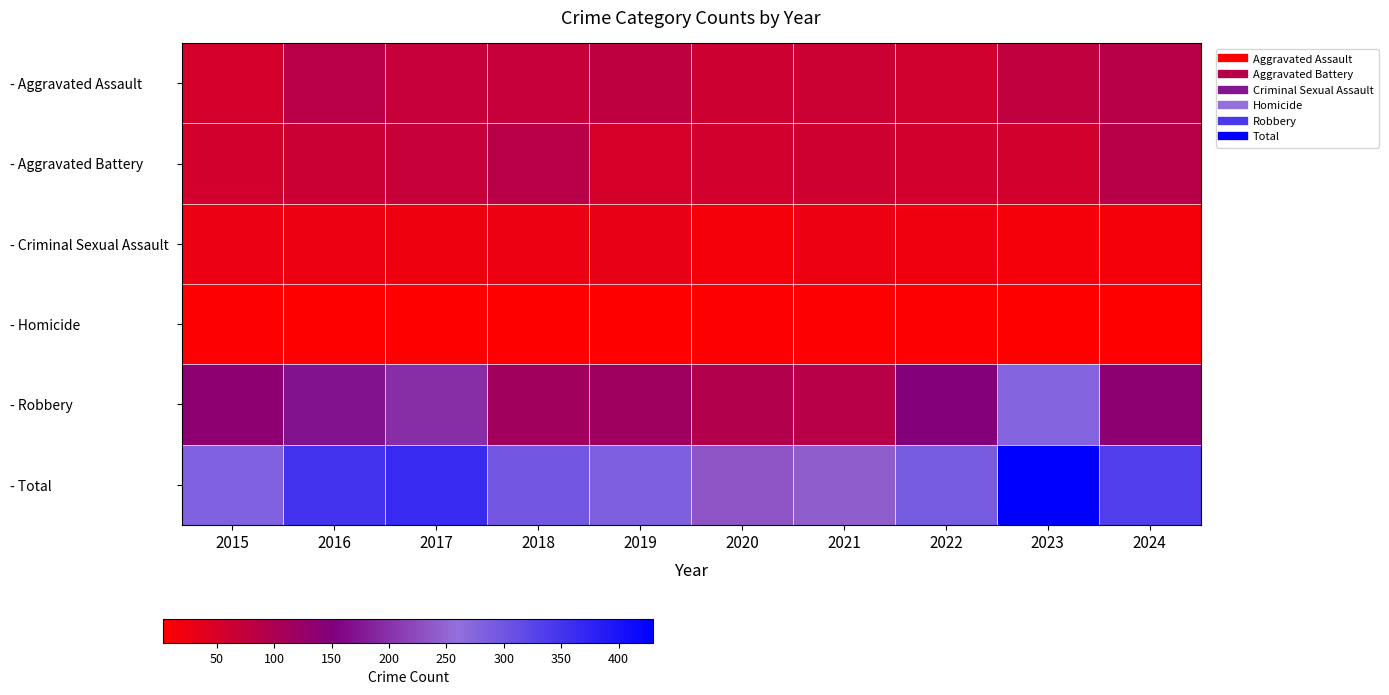

At which category is the sum across all series the highest?

2023